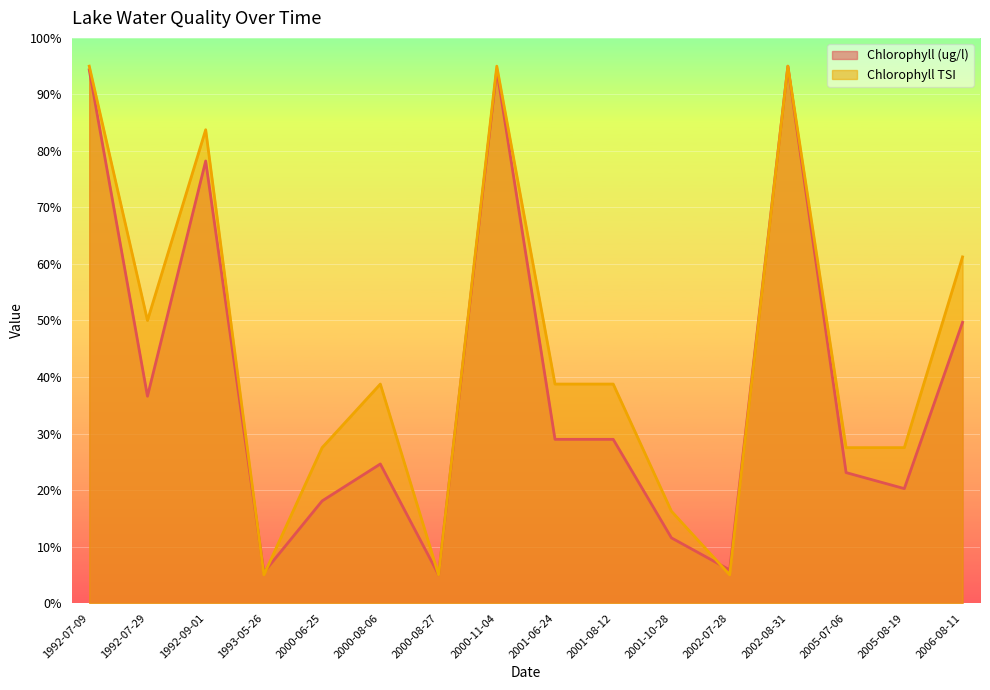

Where do Chlorophyll (ug/l) and Chlorophyll TSI first cross each other?

1992-09-01 and 1993-05-26